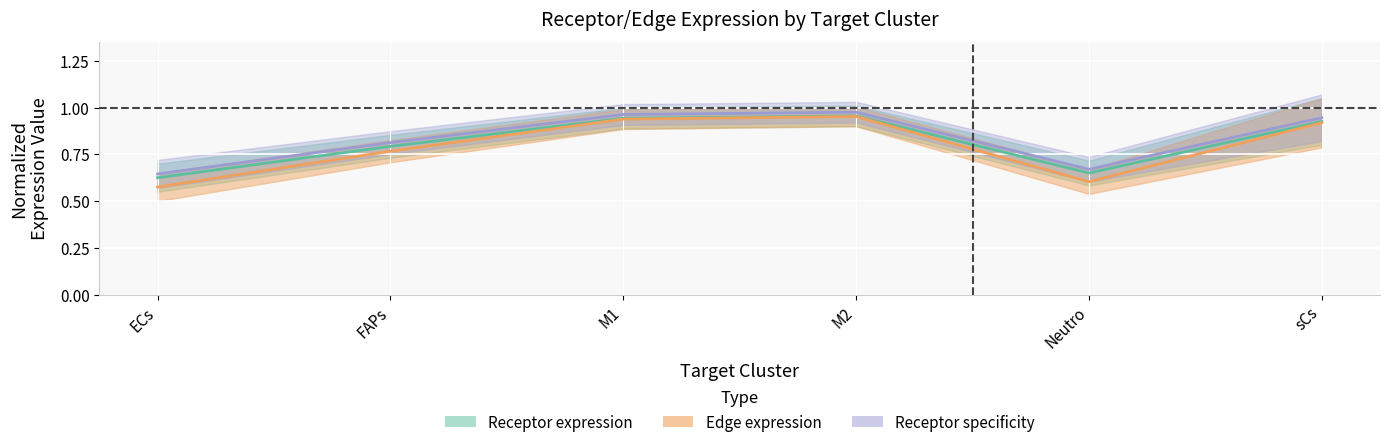

What is the total value across all series at ECs?

1.8